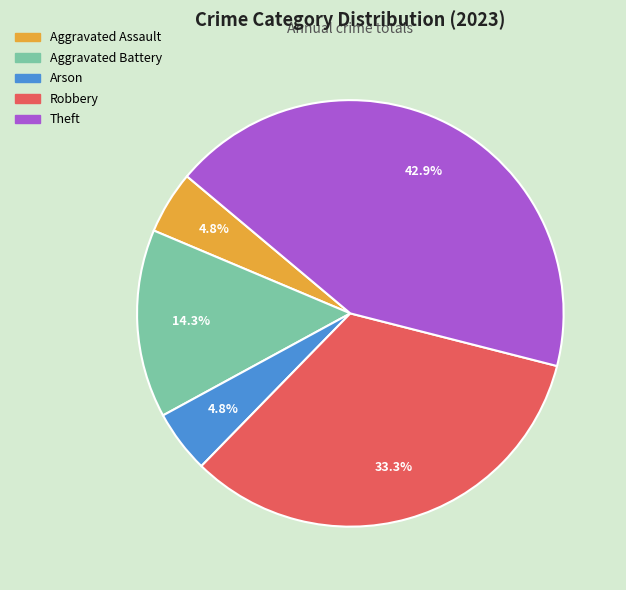

What is the largest slice in the pie chart?

Theft